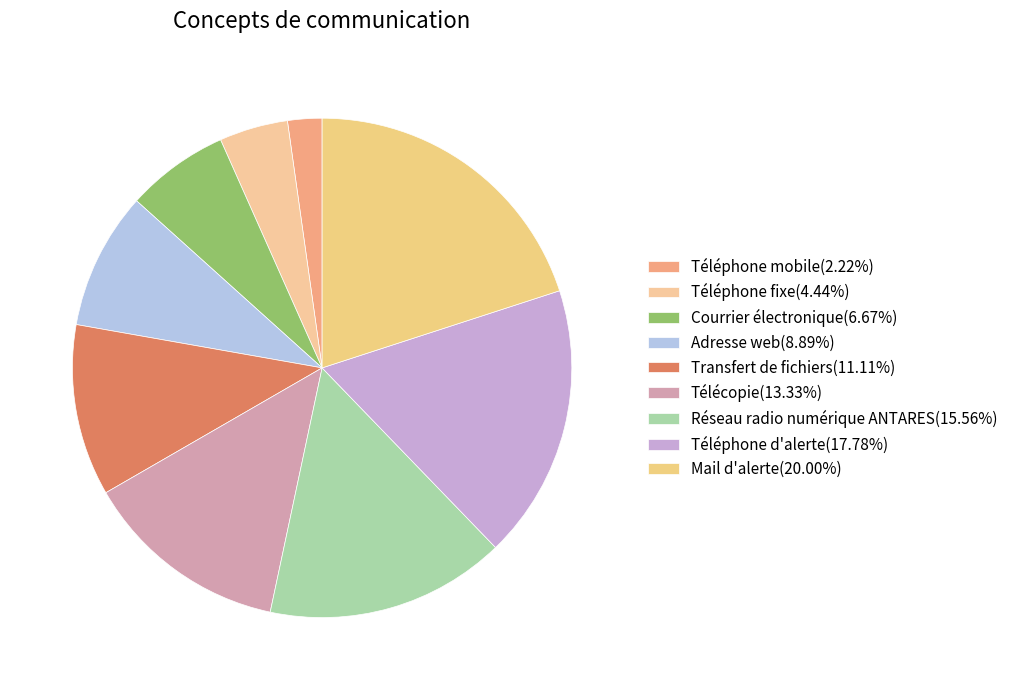

True or false: Courrier électronique accounts for 7% of the total.

True